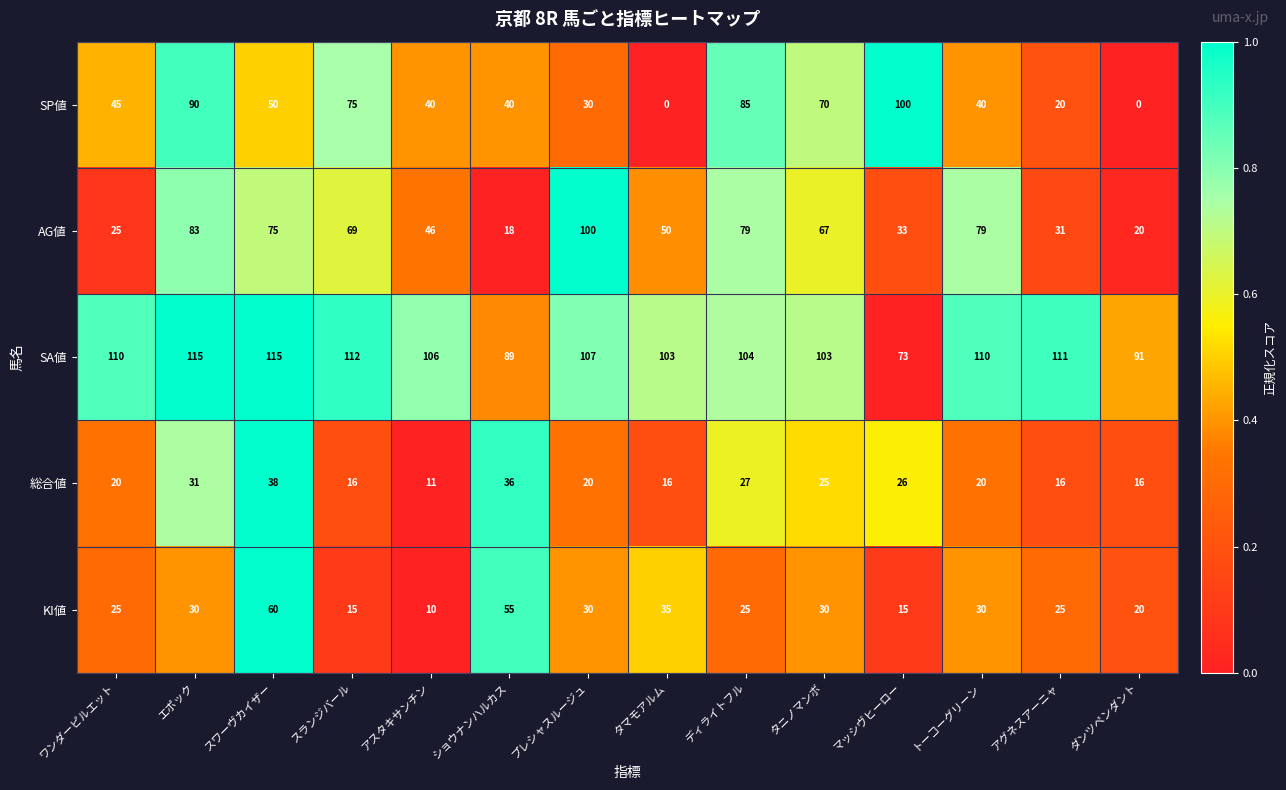

Which category has the lowest value in the SA値 series?

マッシヴヒーロー